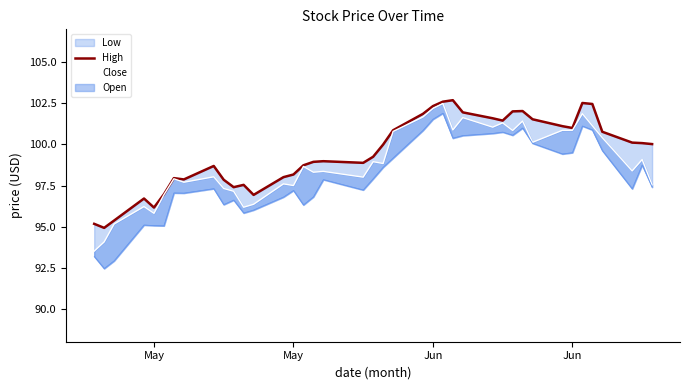

How many values in the Close series exceed 98?

25